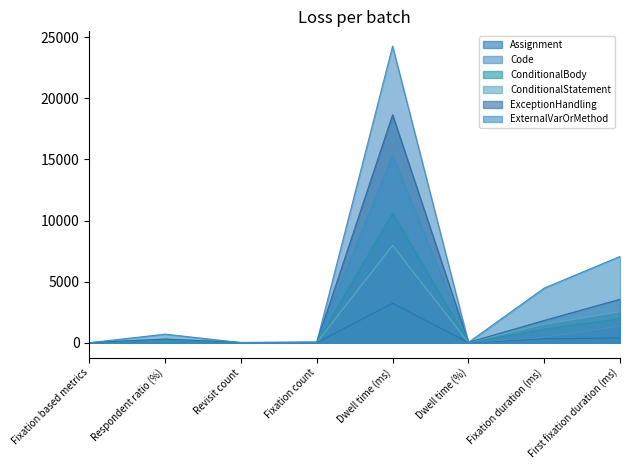

Reading left to right, what are all the values shown in this chart?

Assignment: 0.0	100.0	5.0	10.0	3220.8	4.3	322.1	383.8
Code: 0.0	100.0	17.0	55.0	24270.0	32.3	441.3	1369.7
ConditionalBody: 0.0	200.0	9.0	20.0	10611.2	14.1	1092.3	1968.8
ConditionalStatement: 0.0	300.0	6.0	16.0	7958.4	10.6	1515.3	2536.0
ExceptionHandling: 0.0	300.0	17.0	36.0	18655.4	24.8	1822.5	3555.4
ExternalVarOrMethod: 0.0	700.0	12.0	26.0	15344.6	20.4	4470.5	7060.5